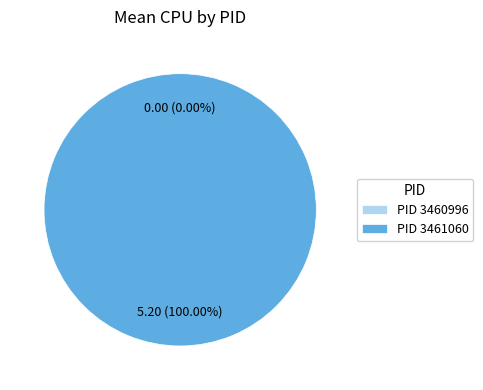

What is the change in value from 3460996 to 3461060?

+5.2